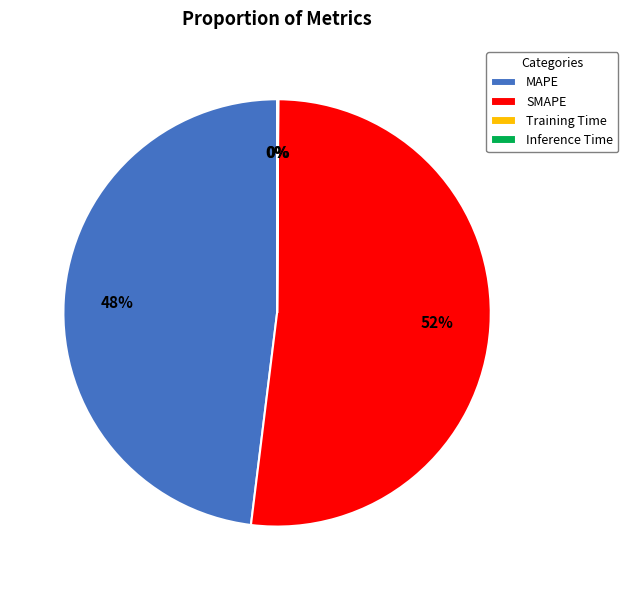

To the nearest percent, what is the difference between the largest and smallest slice percentages?

52%